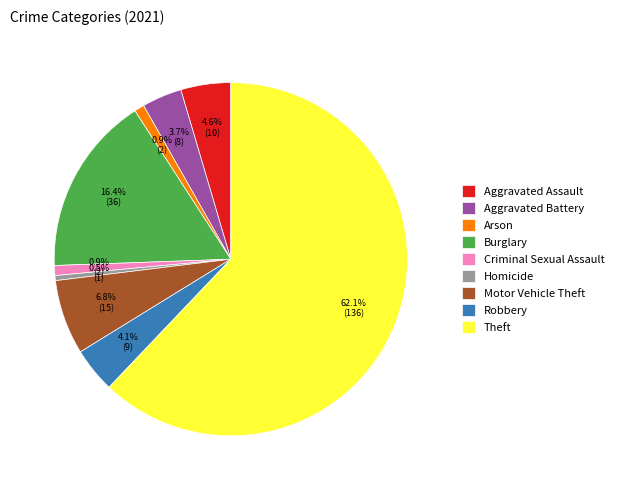

Count the number of slices in the pie.

9